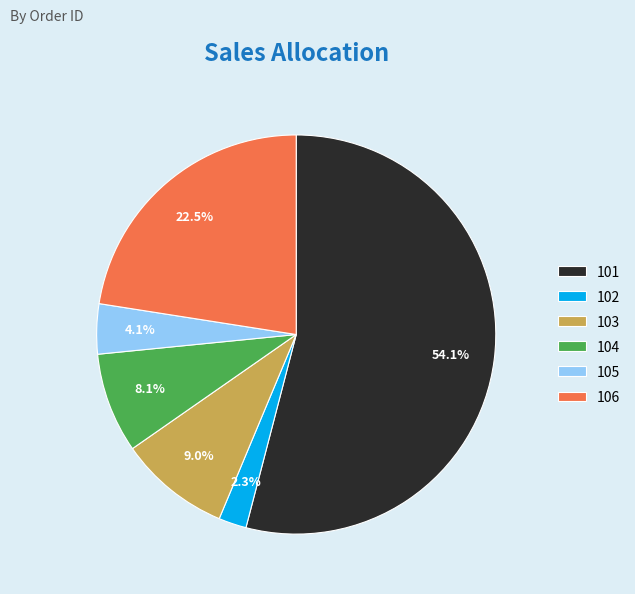

Rank the categories by value from highest to lowest.

101, 106, 103, 104, 105, 102